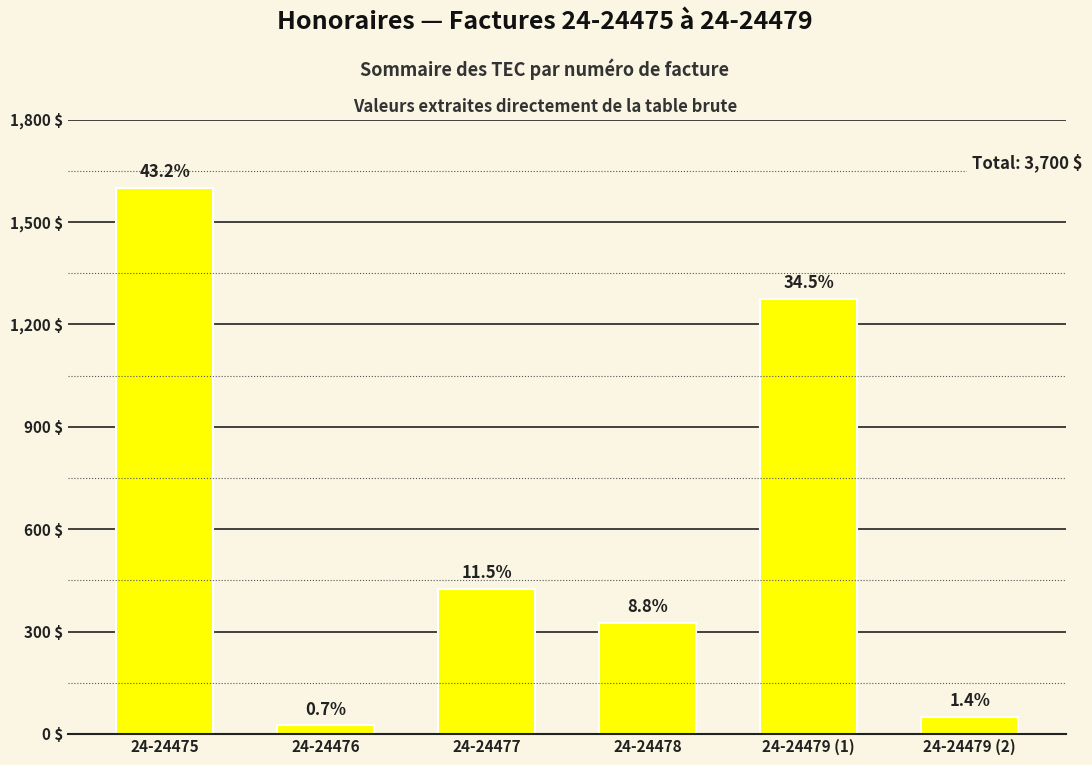

At which label is the value closest to 812?

24-24477